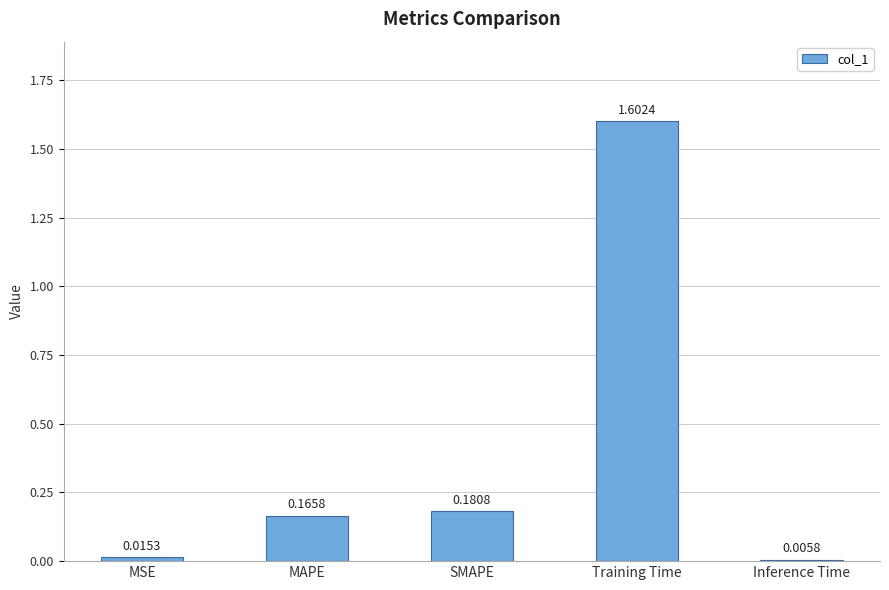

What is the average value?

0.4